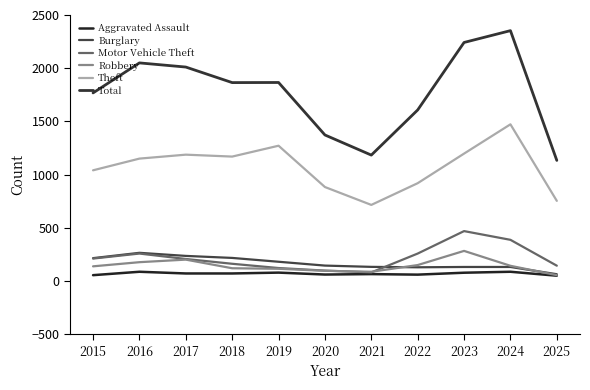

Which series changed the most between 2019 and 2023?

Total